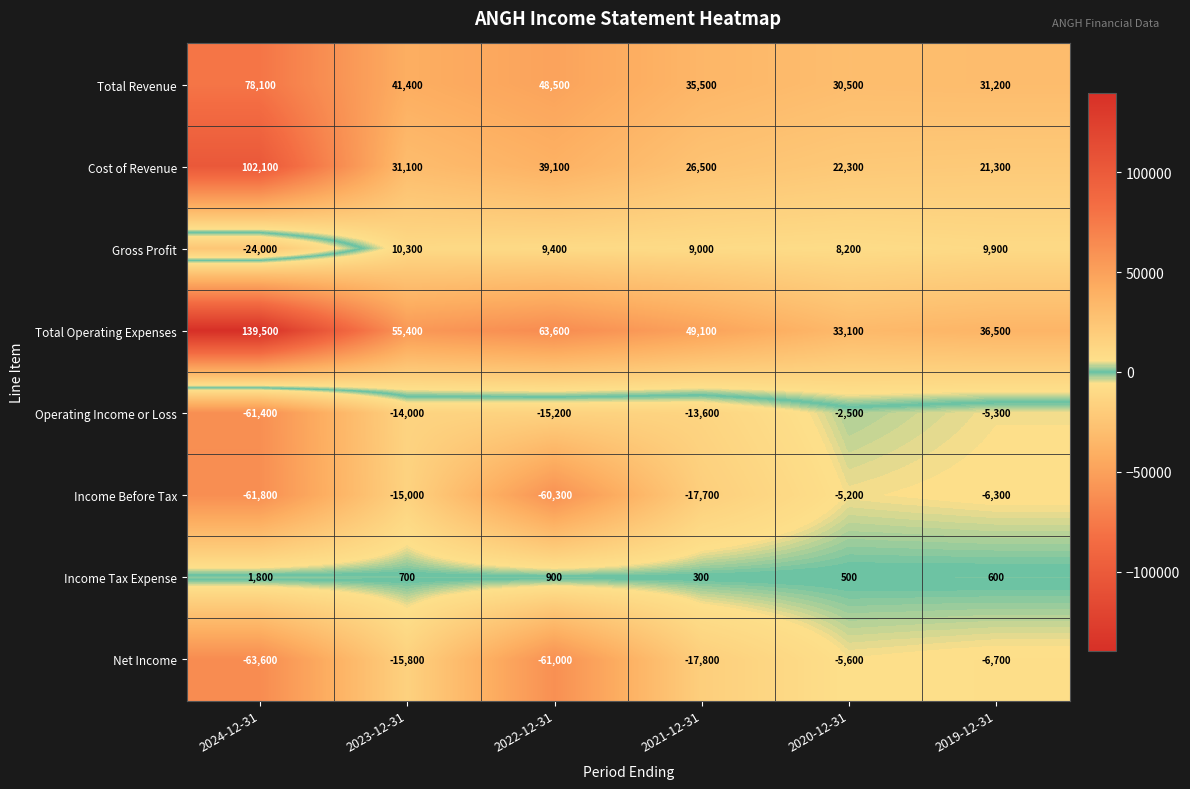

Which series has the largest range (max minus min)?

Total Operating Expenses